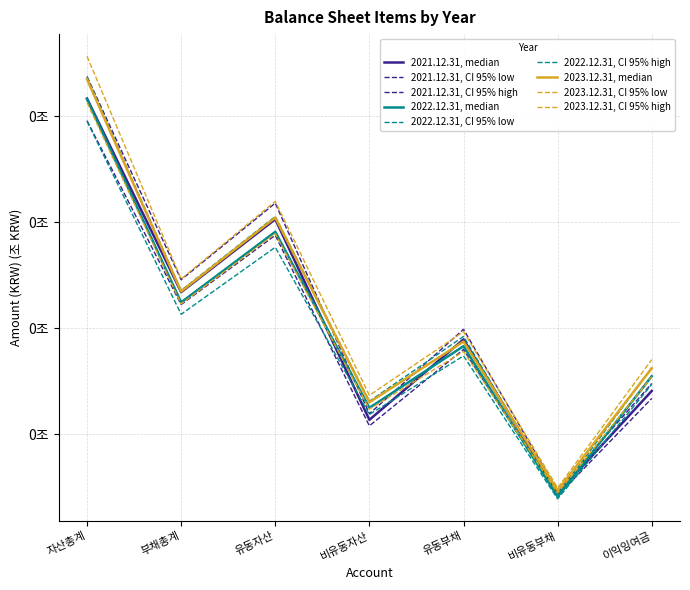

What position from the left is 비유동자산?

4